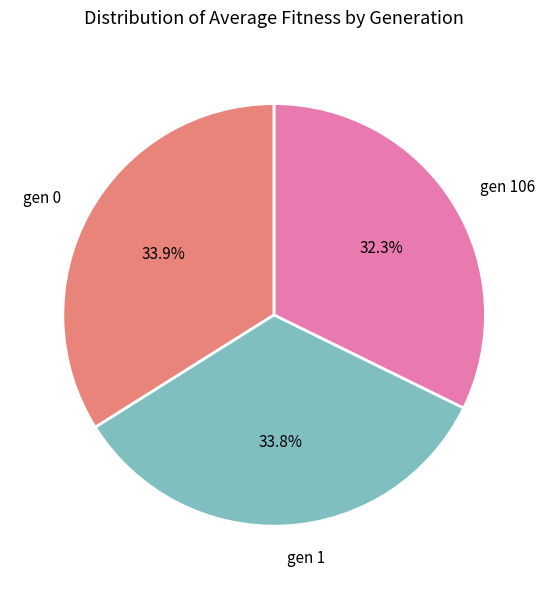

Is it true that gen 0 is 27% of the pie?

False